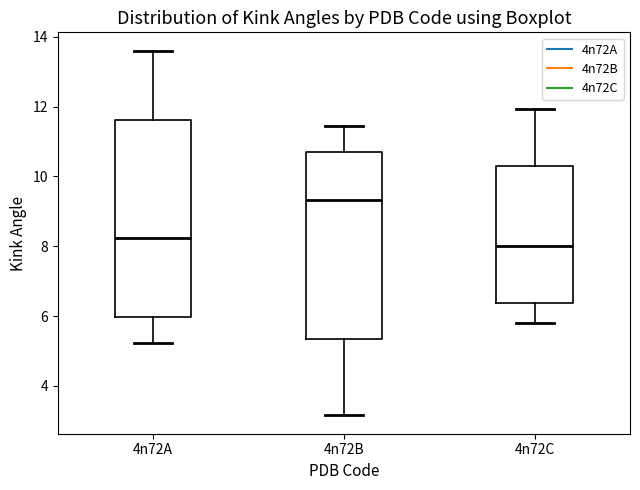

Comparing the boxes themselves (not the whiskers), which one is the tallest?

4n72A